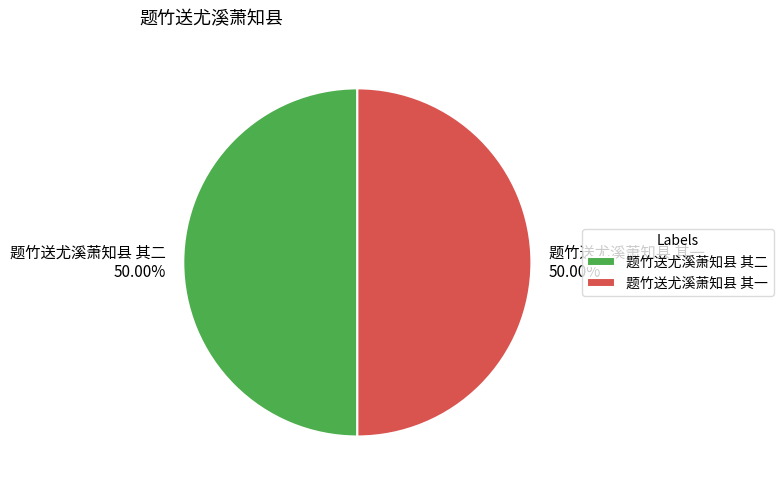

What percentage do 题竹送尤溪萧知县 其一 and 题竹送尤溪萧知县 其二 together represent?

100.0%